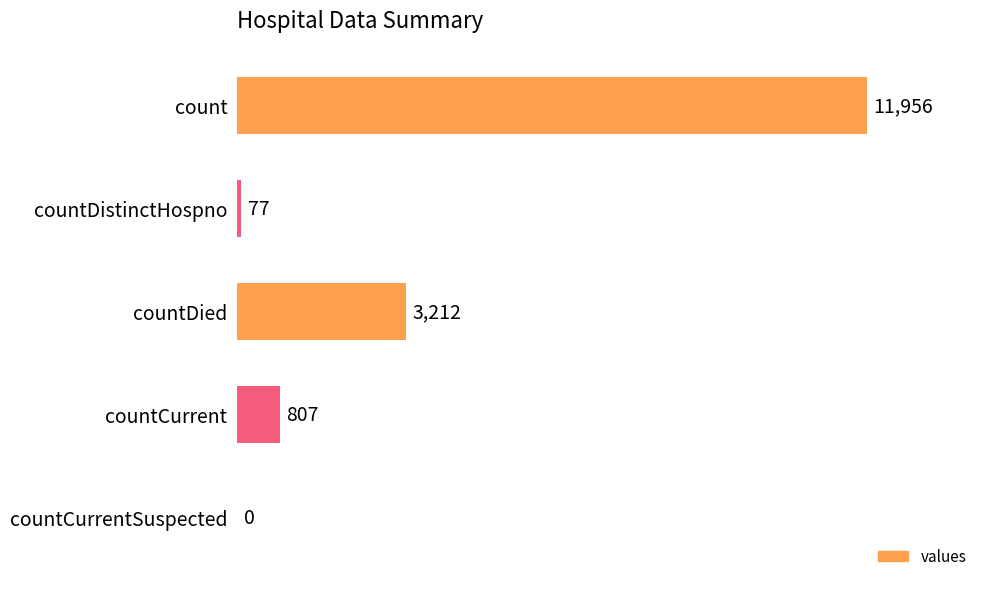

Reading bottom to top, transcribe all the data shown in this chart.

countCurrentSuspected=0	countCurrent=807	countDied=3212	countDistinctHospno=77	count=11956